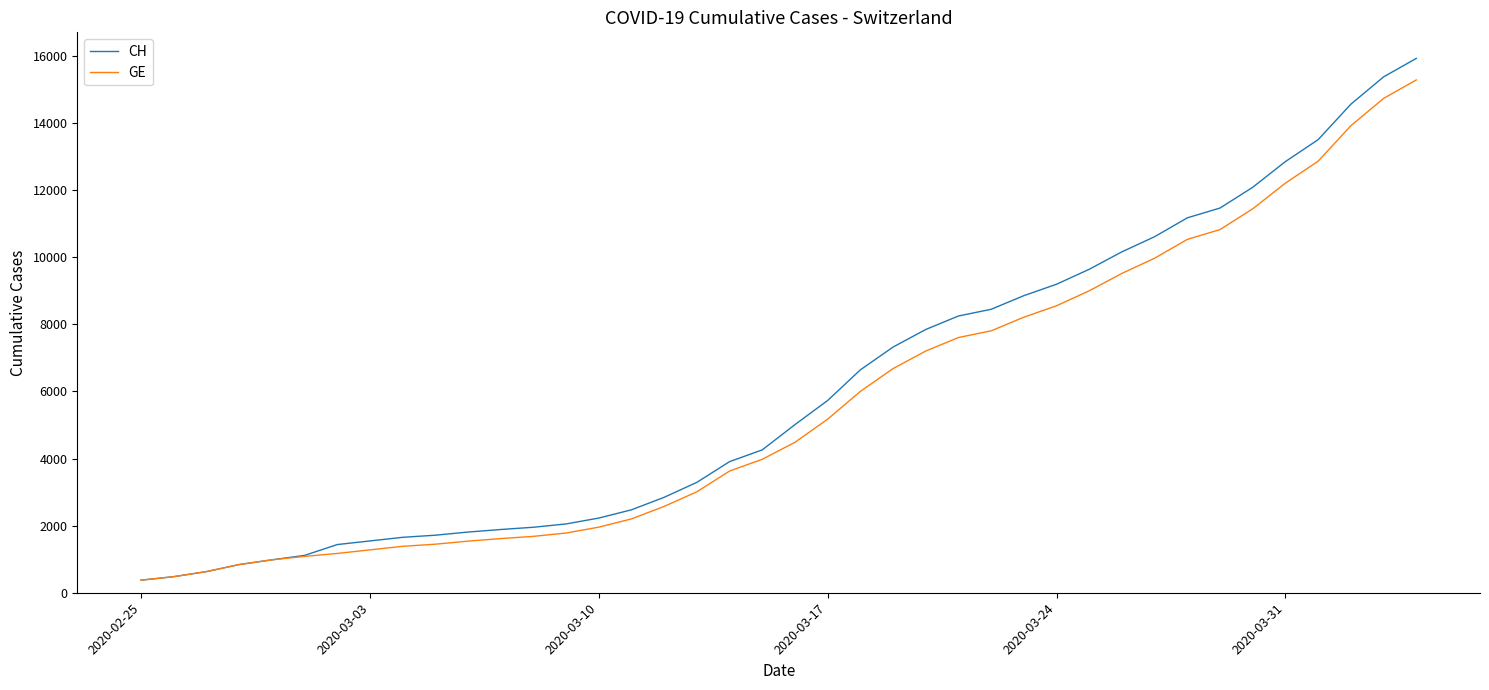

What is the maximum value shown in the chart?

15926